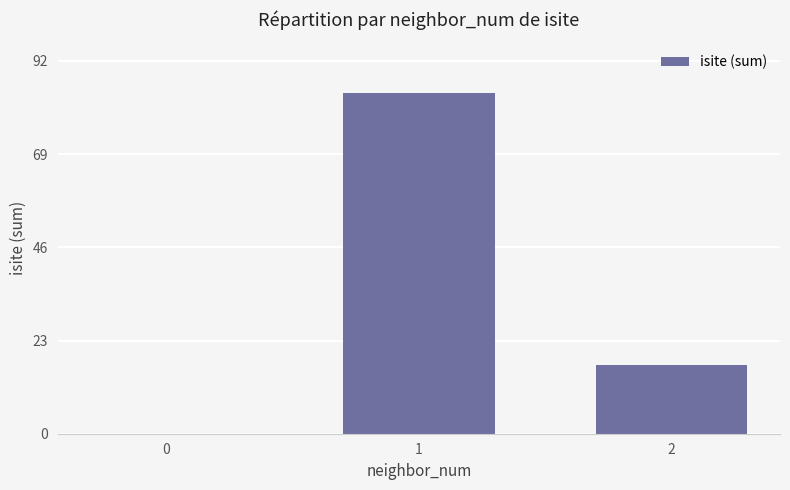

The value at 2 is 17. True or false?

True